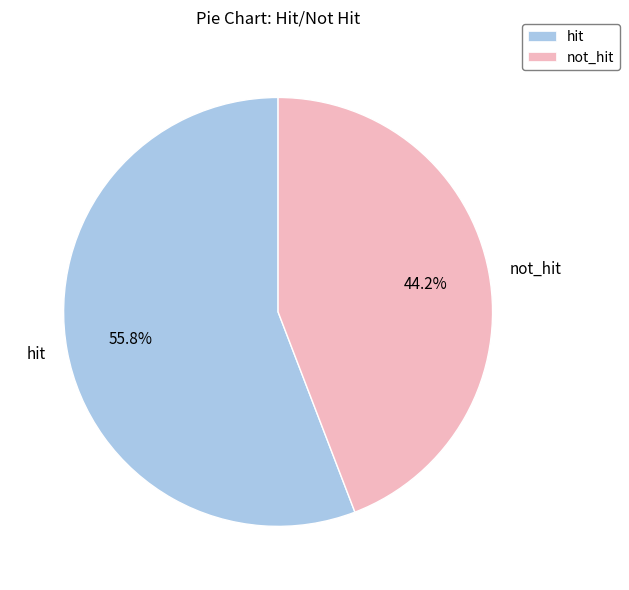

What is the largest slice in the pie chart?

hit